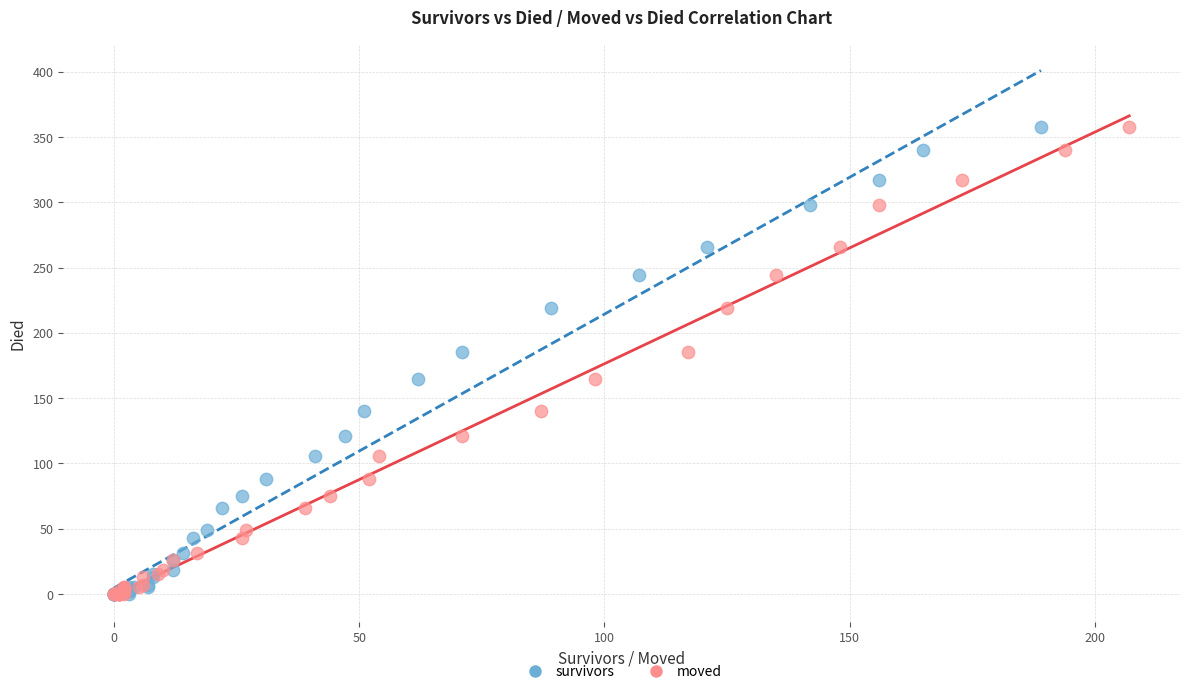

What are all the series names shown in the legend?

survivors, moved